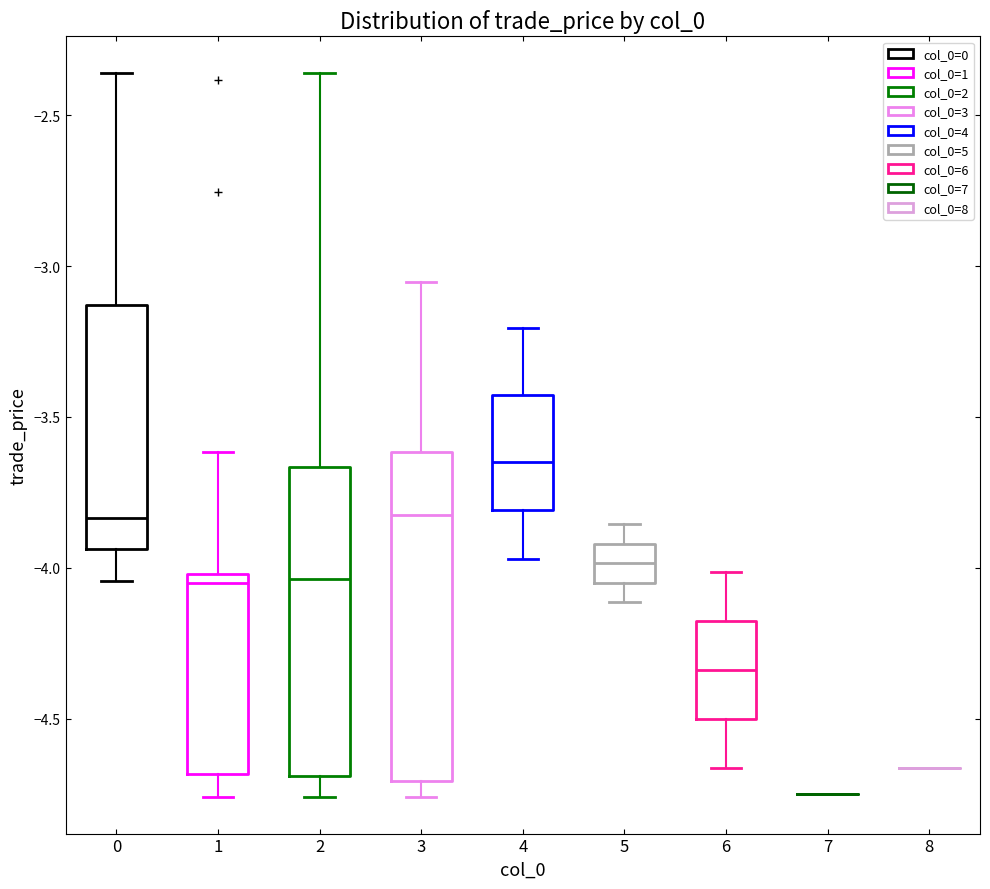

Where is the upper edge of the box at x = 4 on the y-axis? The values are not printed on the chart, so give them approximately, as read against the axis.

-3.45